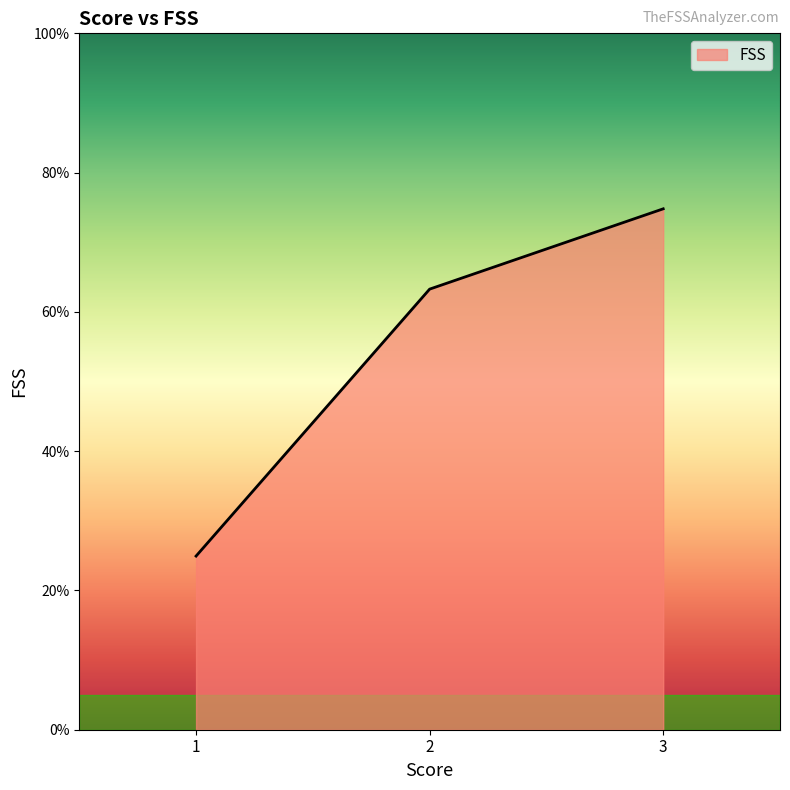

Which category has the lowest value across all series?

1